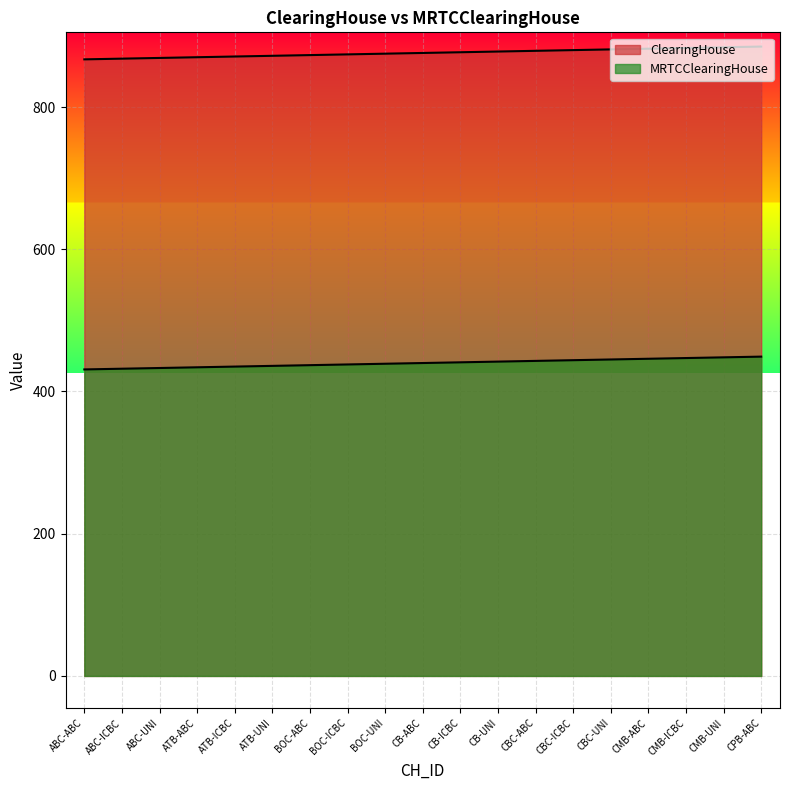

At which label does ClearingHouse reach its minimum?

ABC-ABC